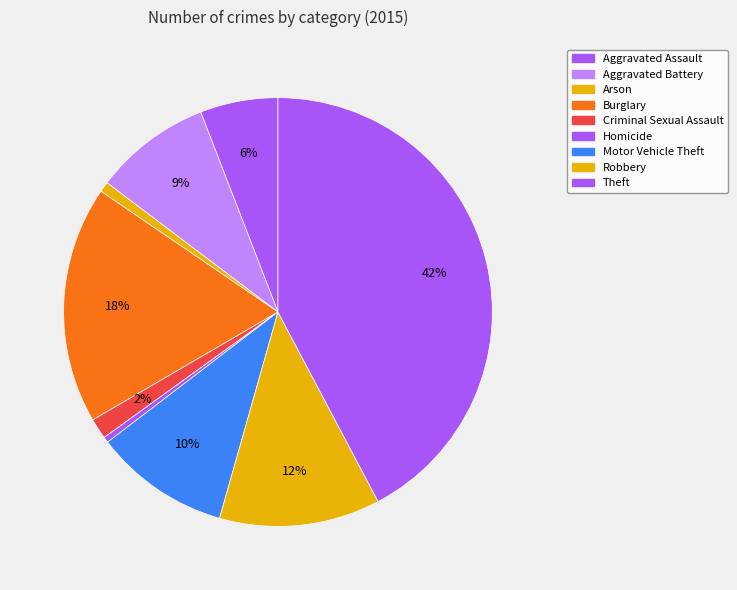

How many segments does this pie chart have?

9